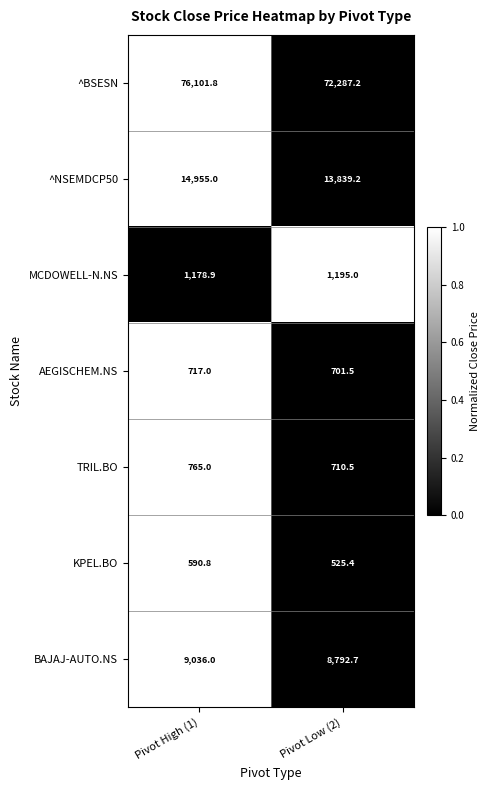

What is the greatest value displayed?

76101.8